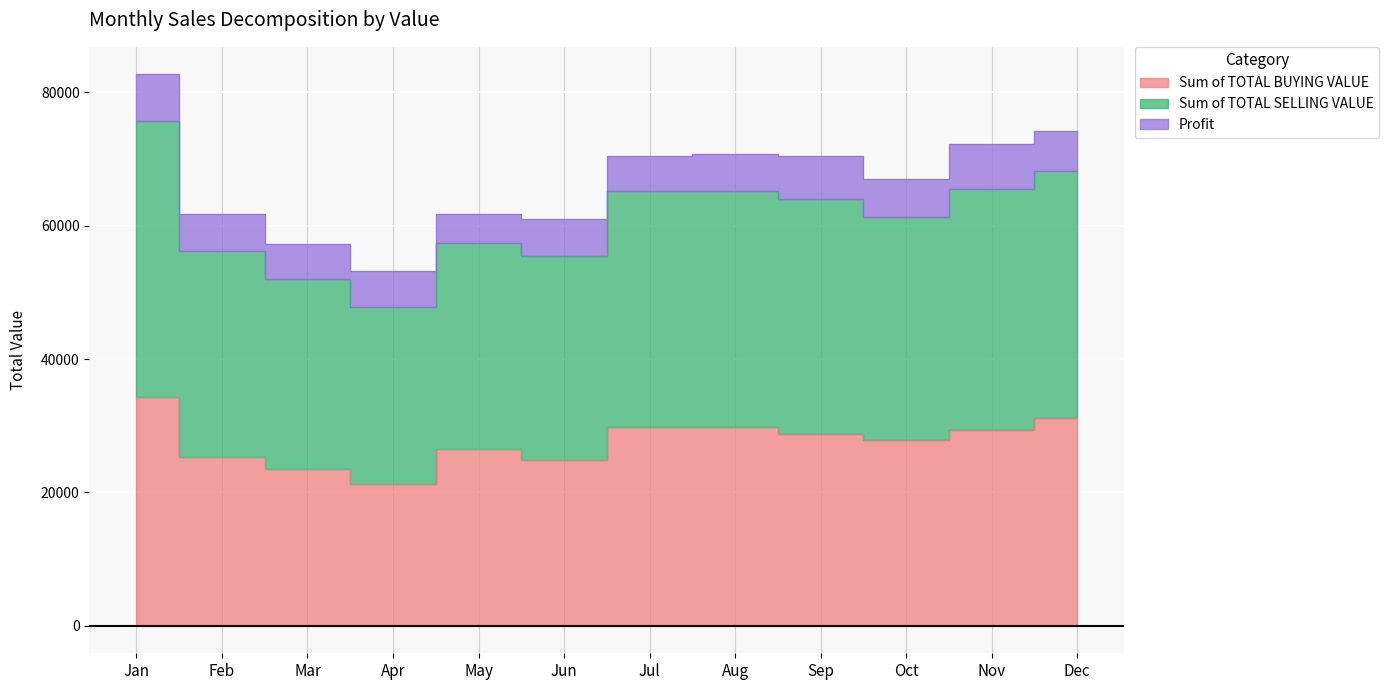

The Sum of TOTAL BUYING VALUE series shows 7975.1 at Dec. True or false?

False